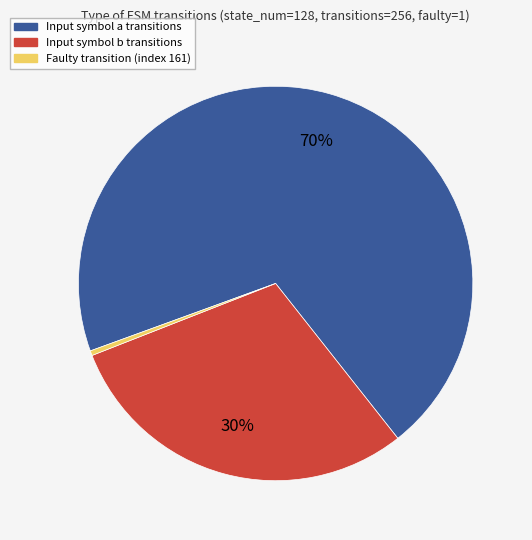

Is there a majority slice in this chart?

Yes